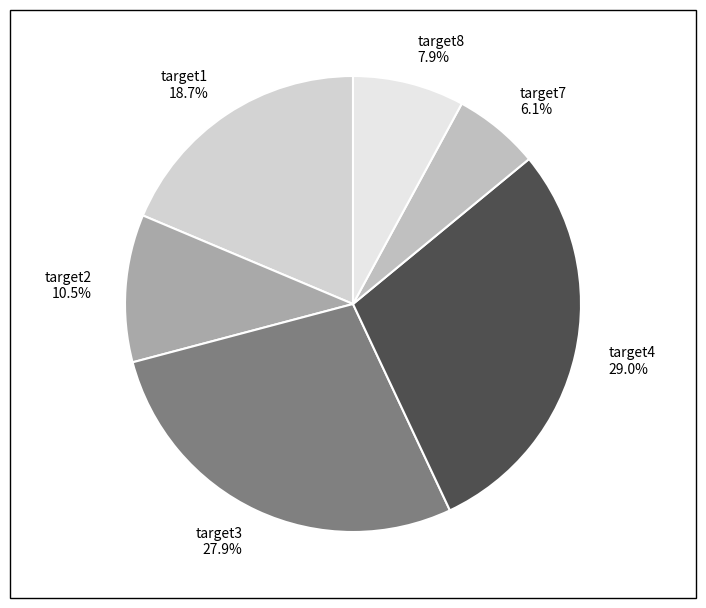

To the nearest percent, what is the average slice percentage?

17%